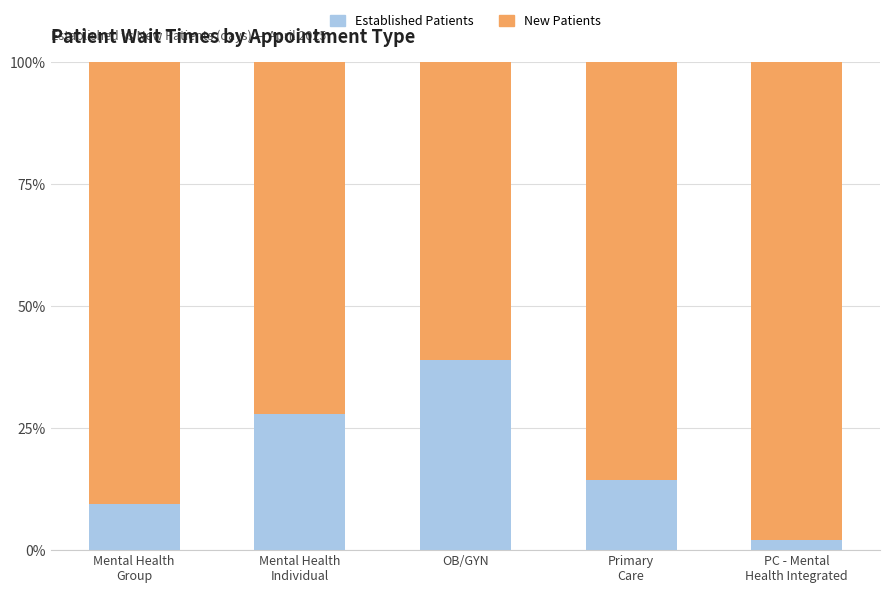

What is the total value across all series at Mental Health
Group?

100.0